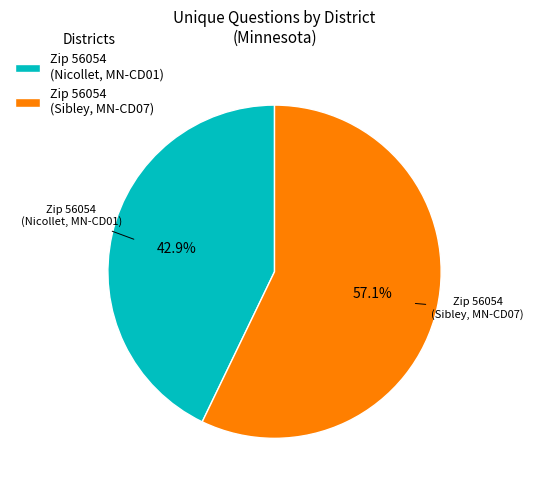

Is the sum of Zip 56054 (Nicollet, MN-CD01) and Zip 56054 (Sibley, MN-CD07) greater than half?

Yes